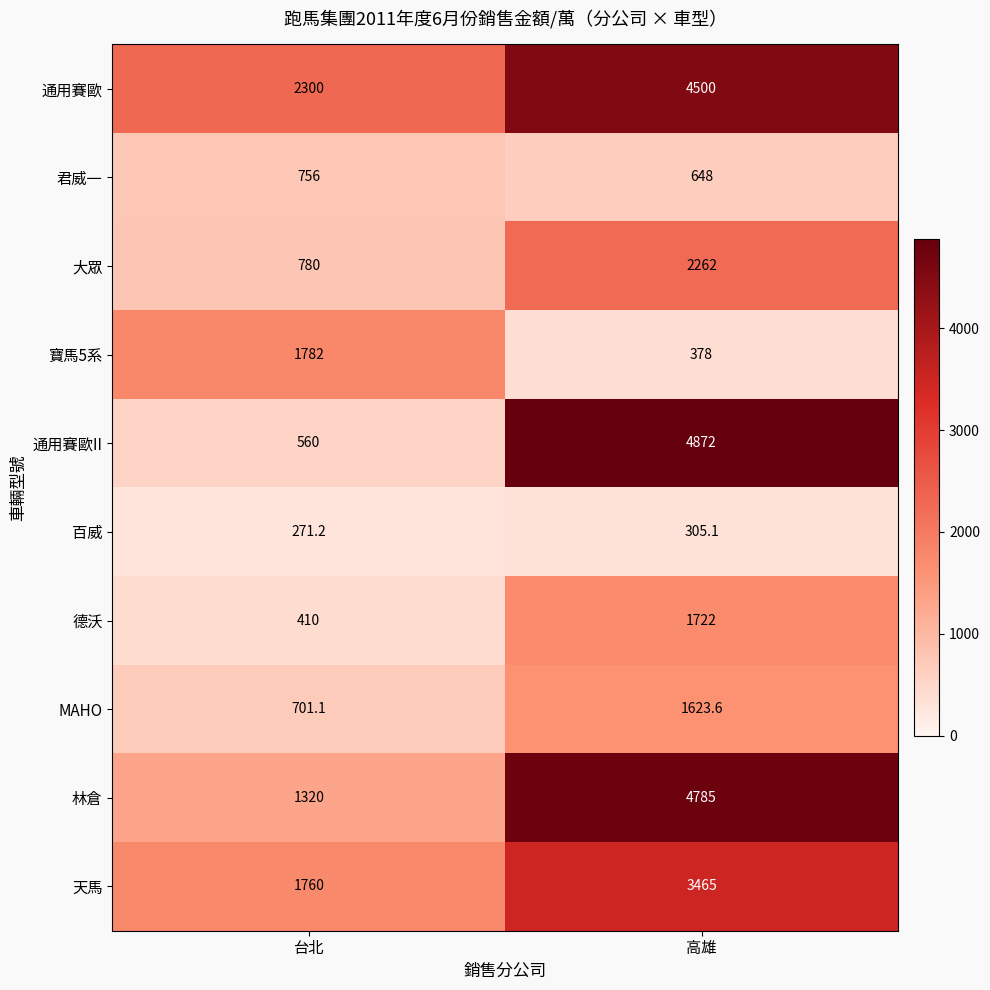

Which series has the largest range (max minus min)?

通用賽歐II